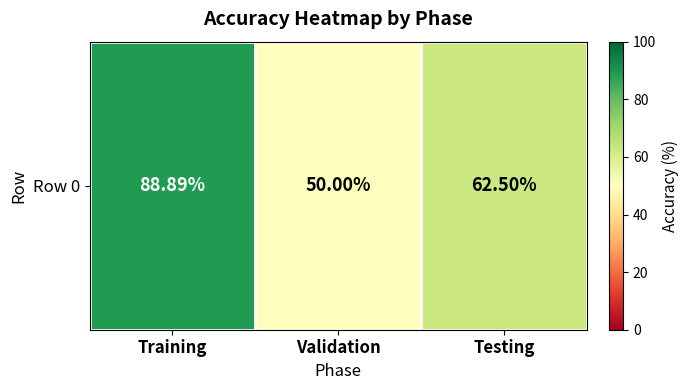

Is it true that the value at Training is 88.9?

True